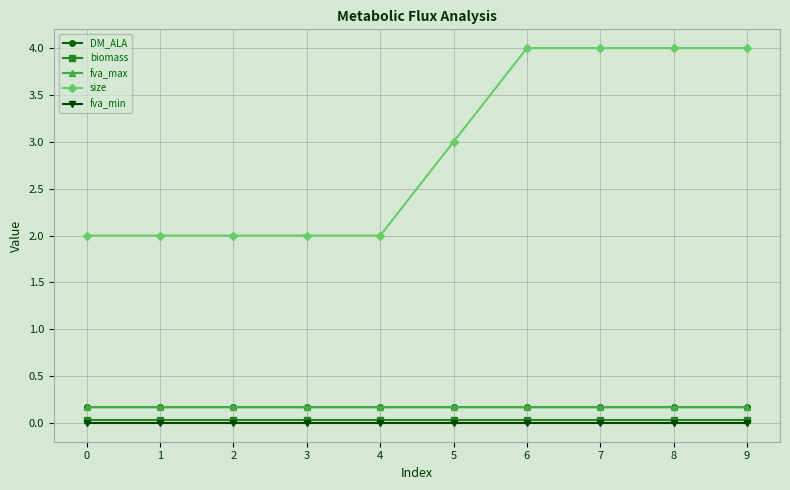

What are all the series names shown in the legend?

DM_ALA, biomass, fva_max, size, fva_min